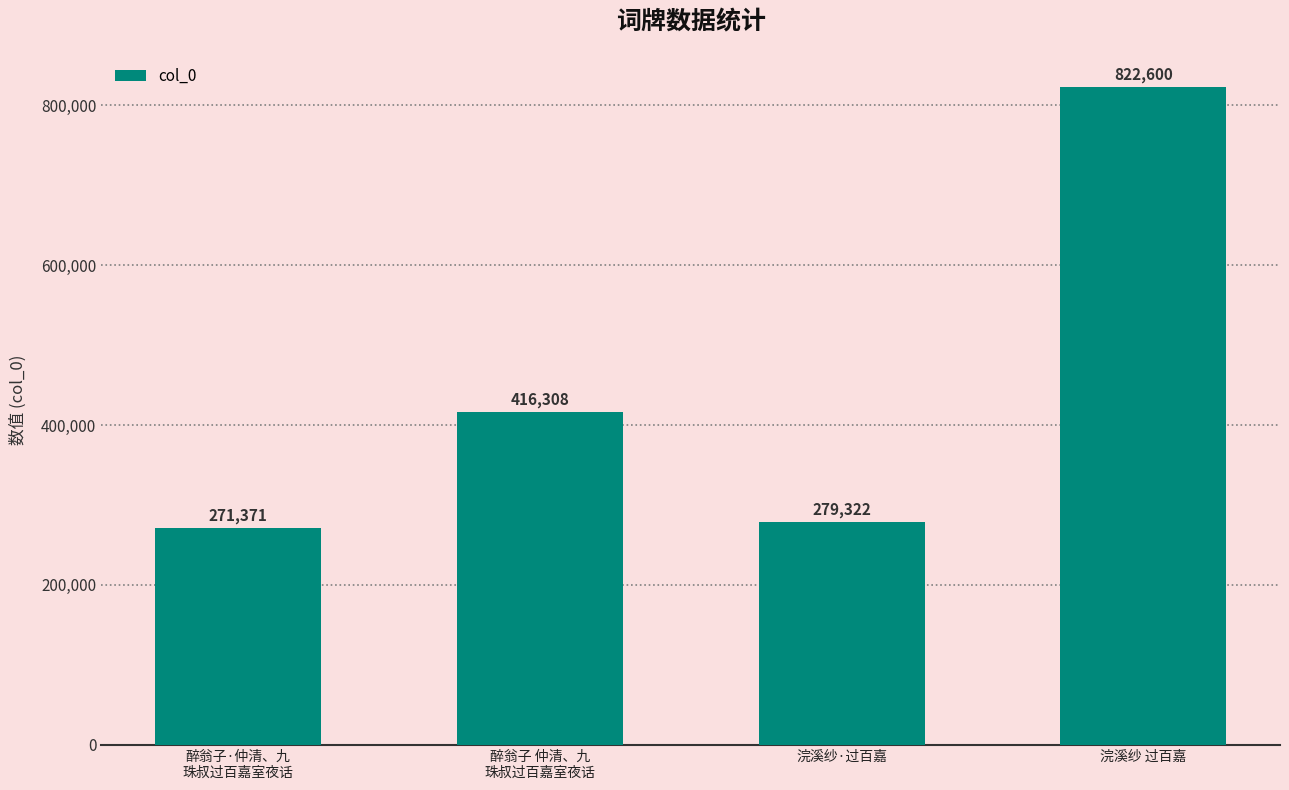

What is the label of the 1st bar from the right?

浣溪纱 过百嘉